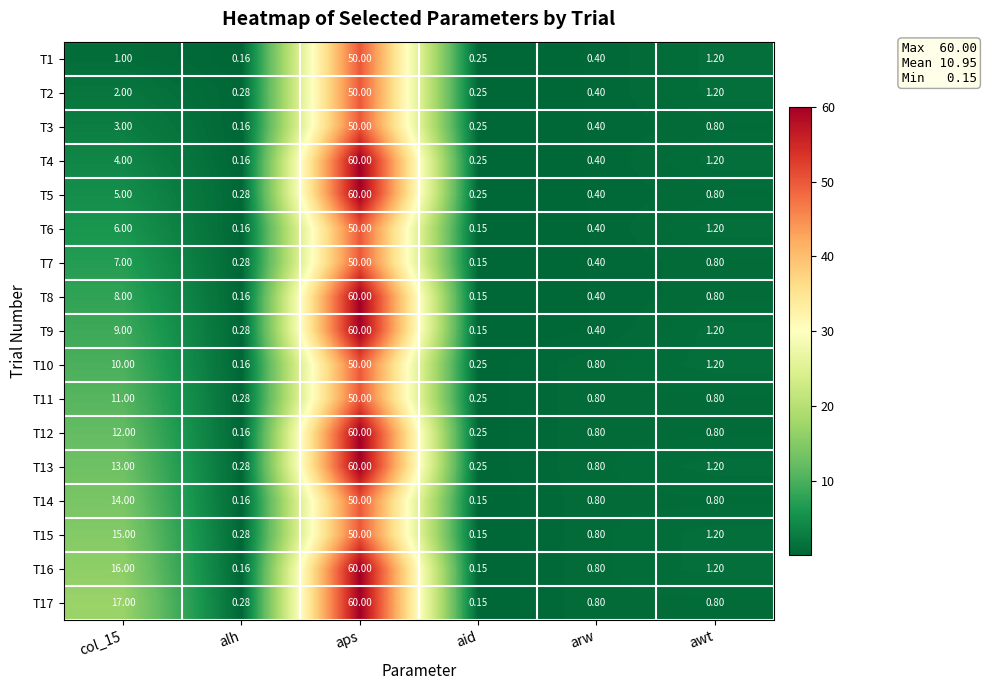

At which category is the sum across all series the highest?

aps